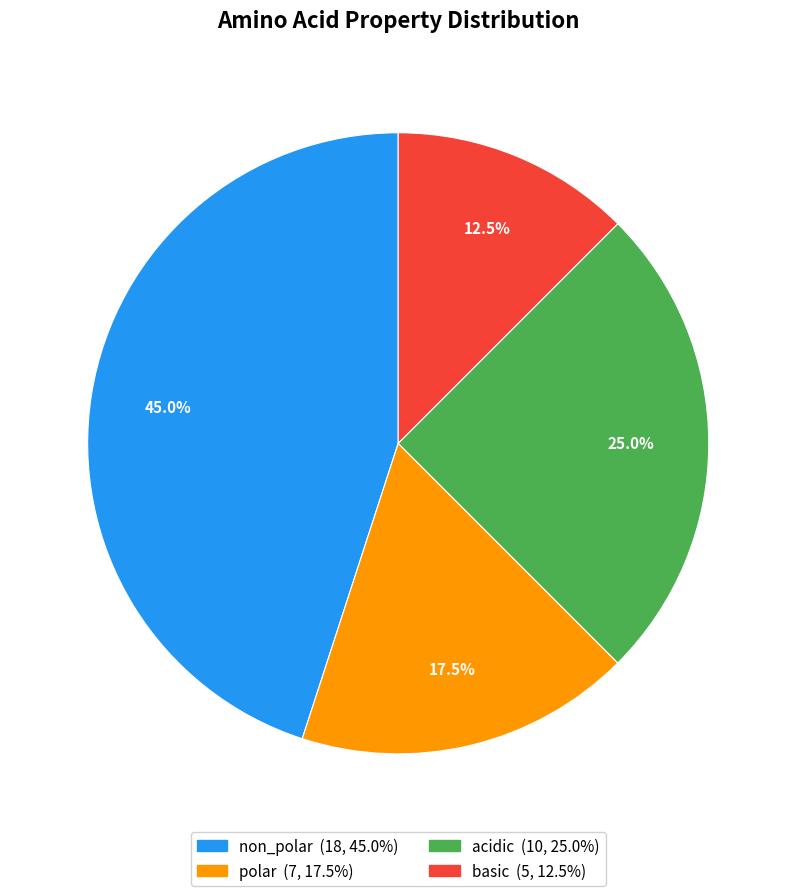

Is the sum of basic and acidic greater than half?

No